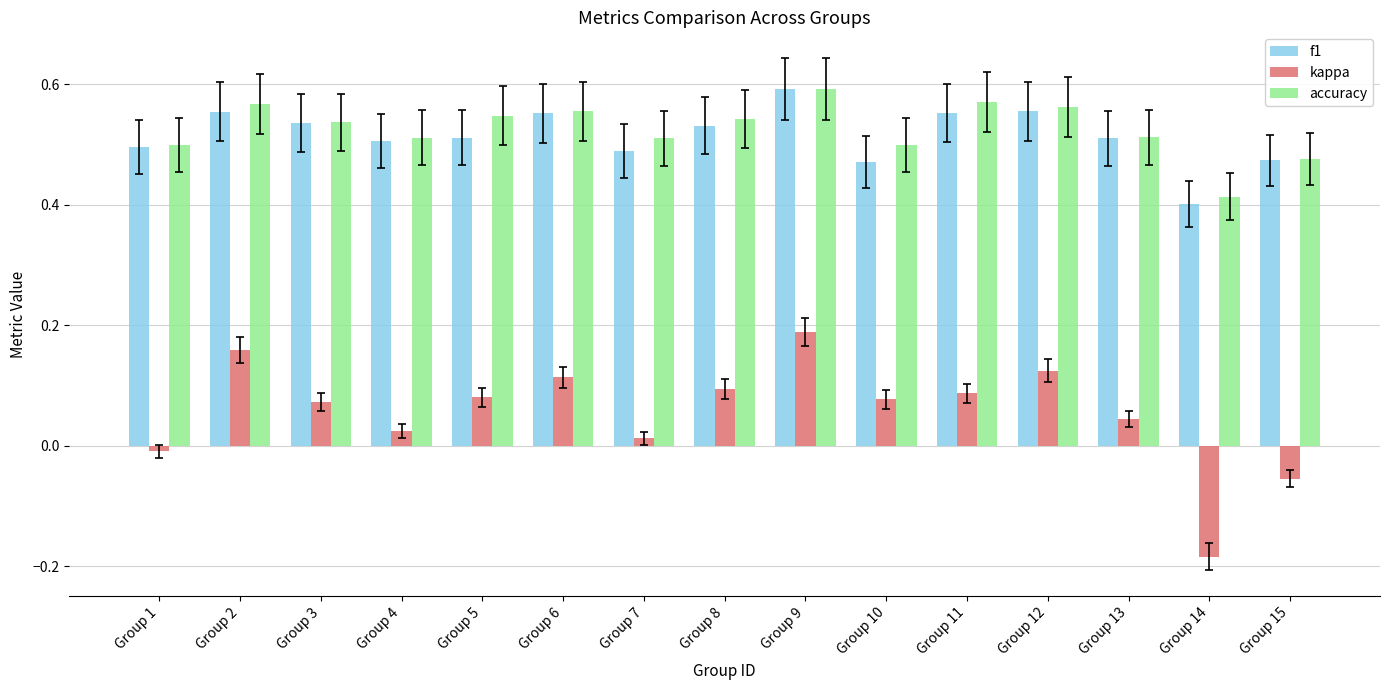

What is the sum of all accuracy values?

7.9